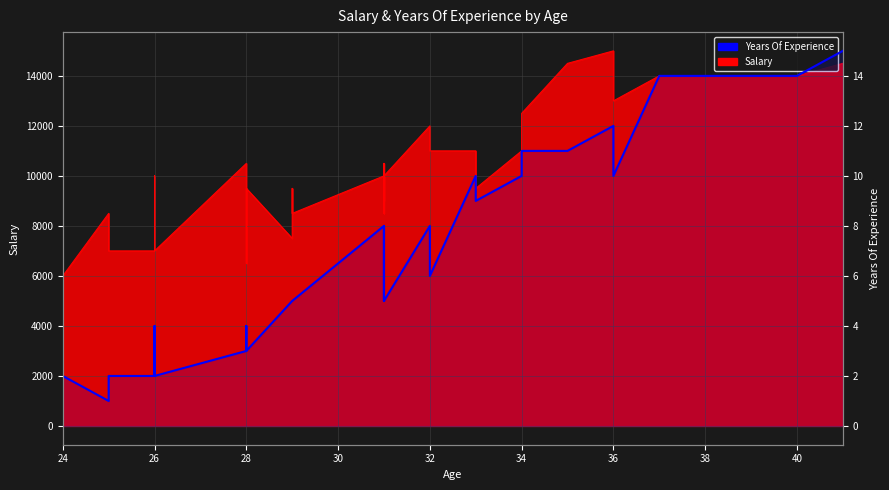

What is the difference between the maximum and minimum values?

14